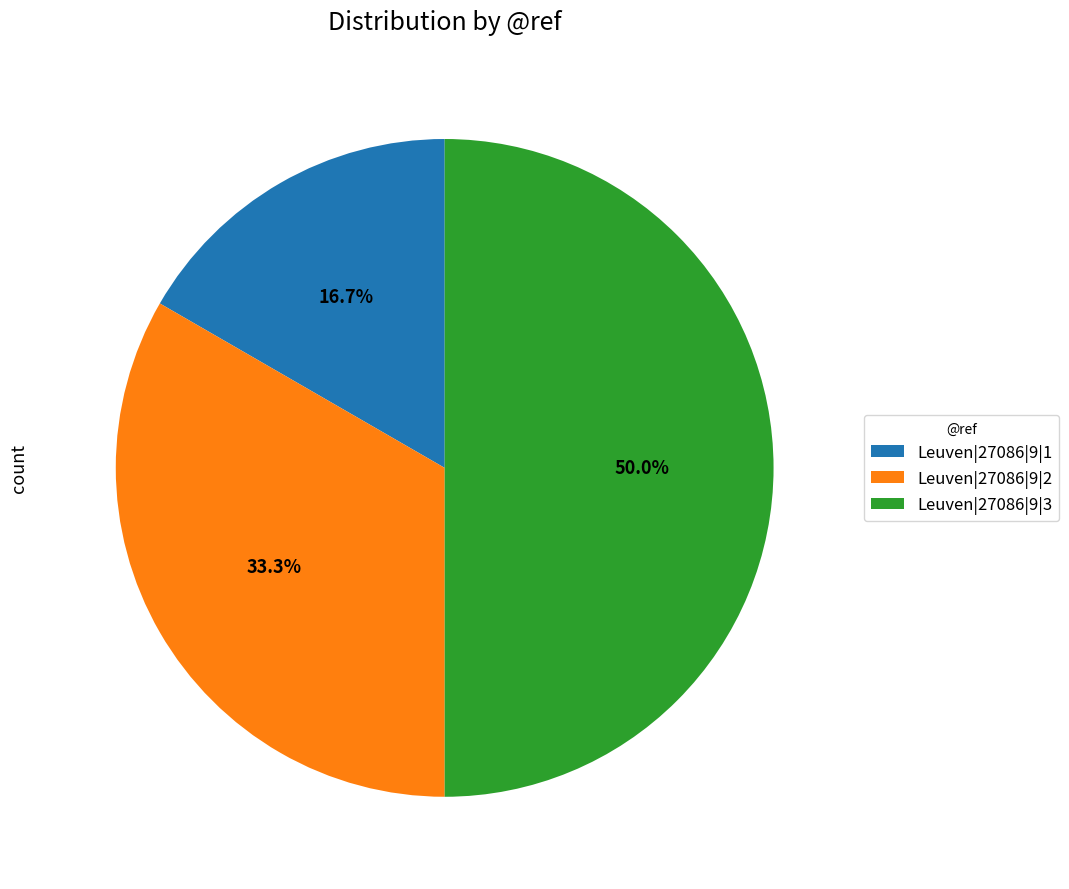

Which has a higher value, Leuven|27086|9|1 or Leuven|27086|9|3?

Leuven|27086|9|3